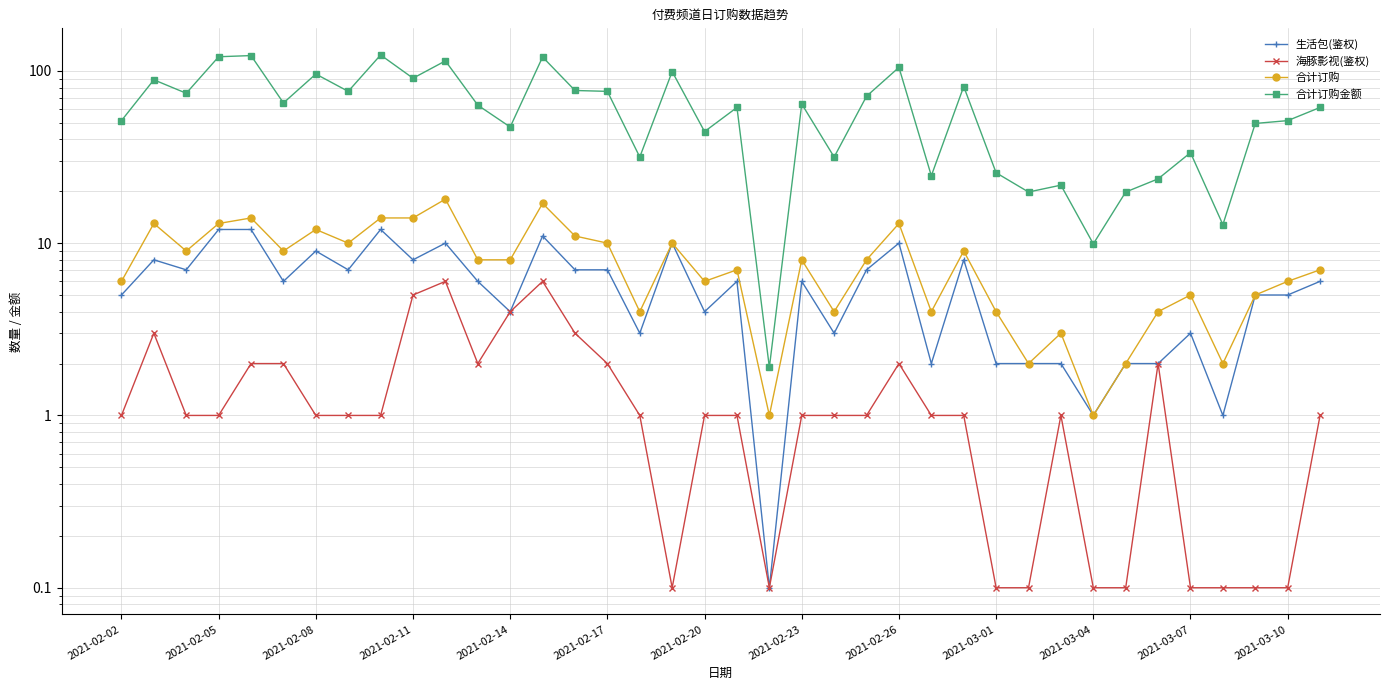

Which series has the widest spread of values?

合计订购金额